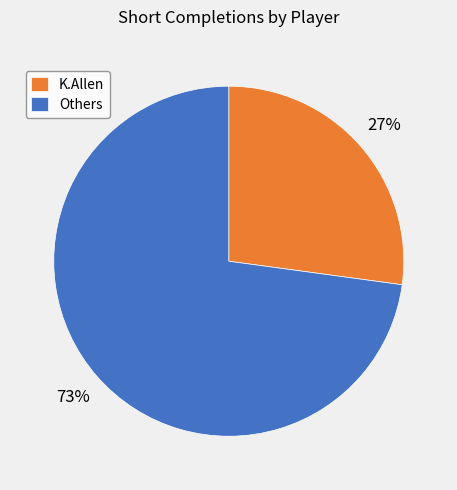

Between K.Allen and Others, which is larger?

Others